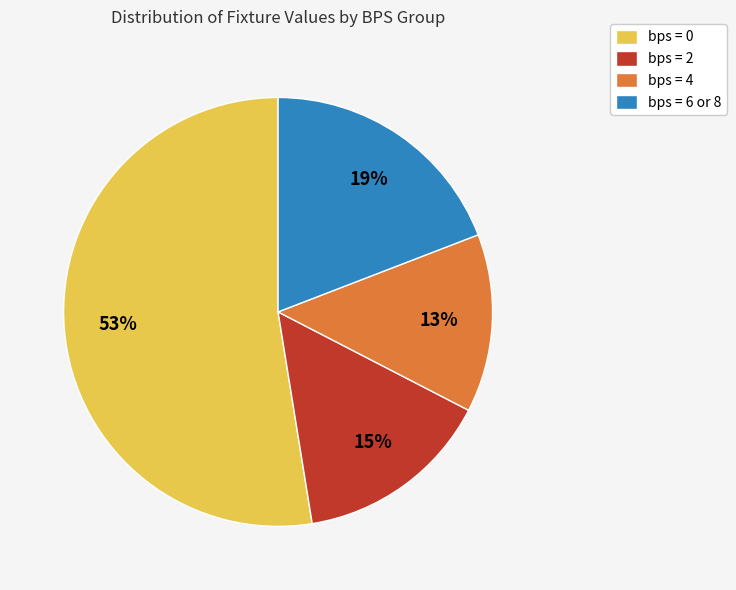

Which slice represents more than half of the pie?

bps = 0